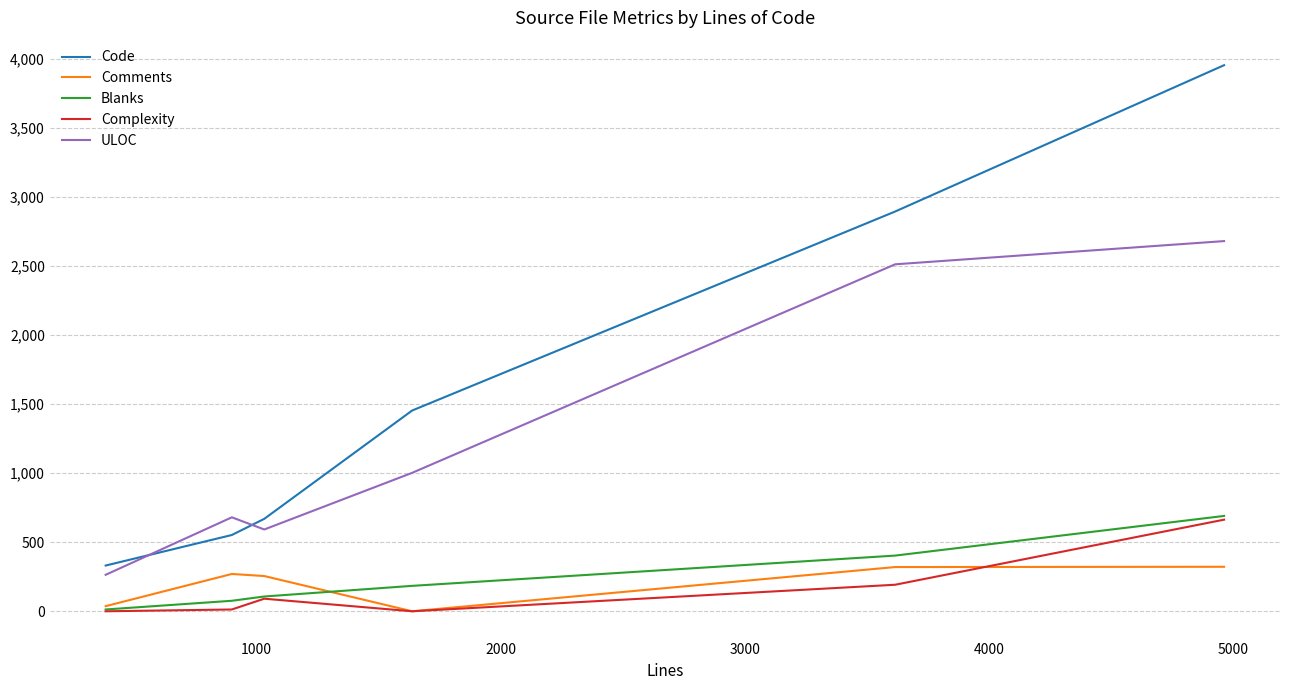

True or false: Blanks and Code intersect in this chart.

False